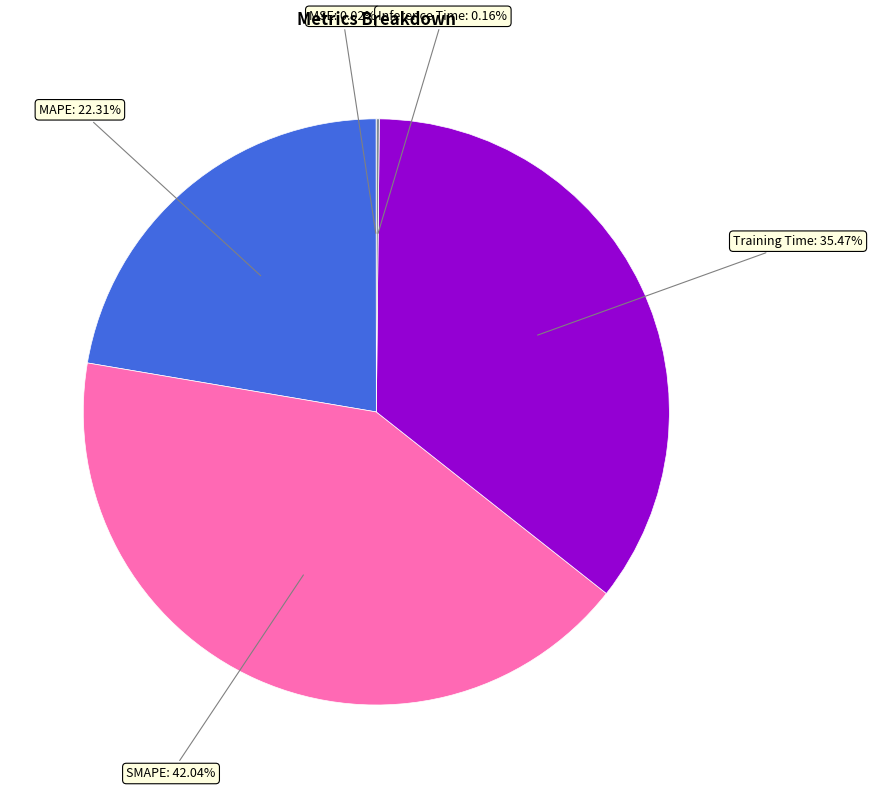

Is MAPE the majority of the pie?

No